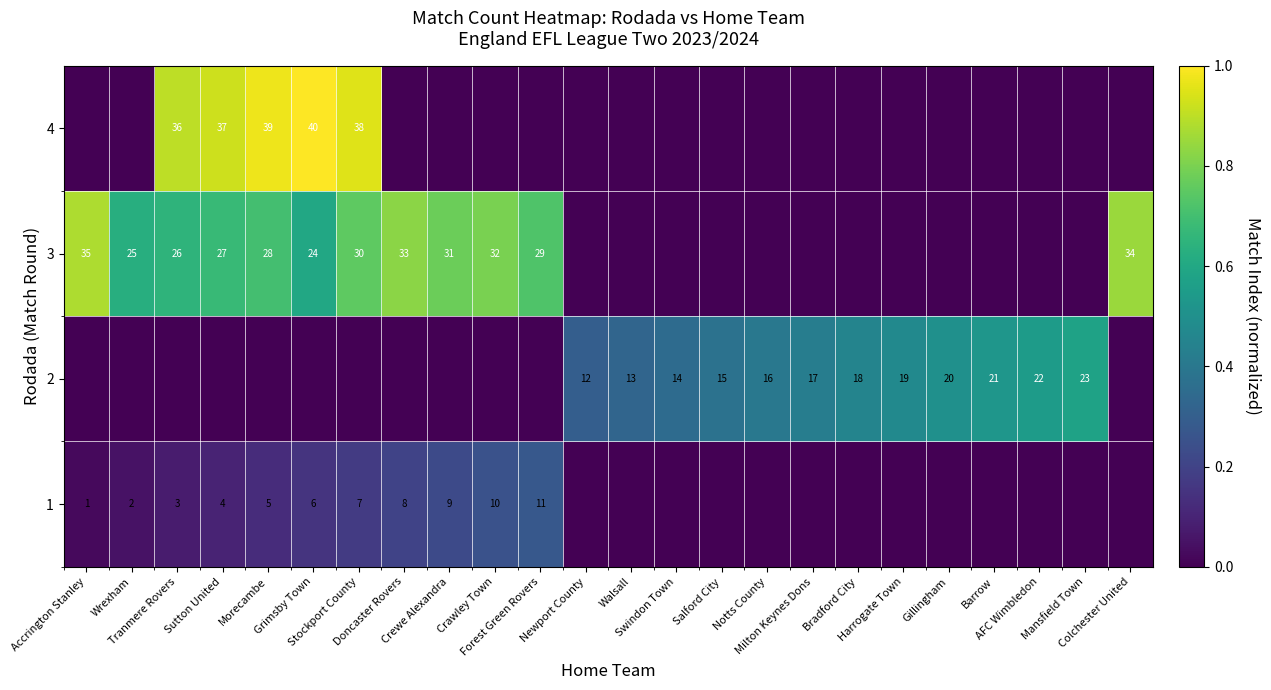

Is it true that 2 equals 0.3 at Walsall?

True